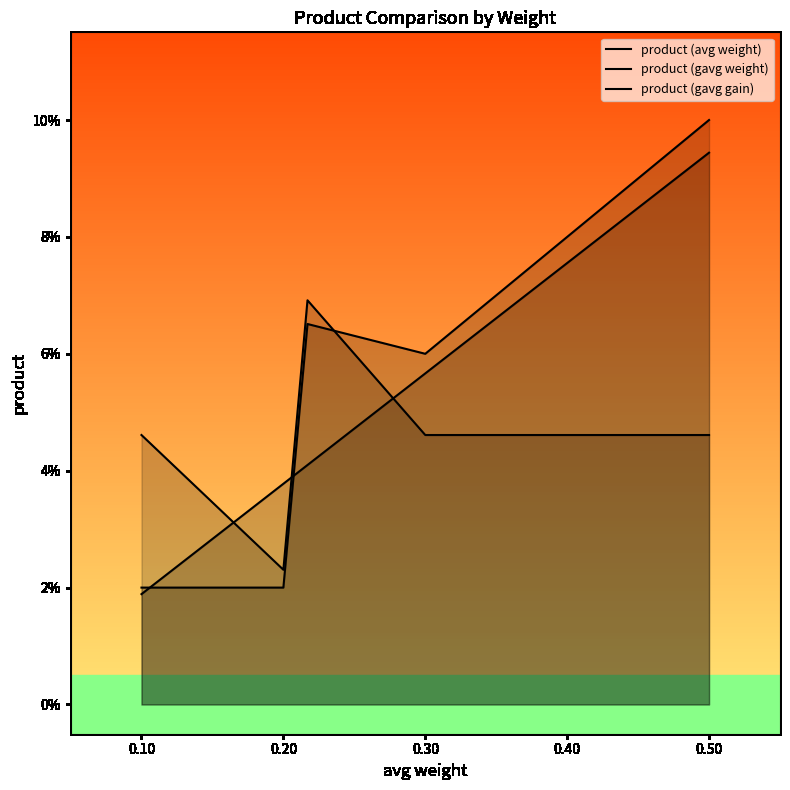

Reading left to right, what are all the values shown in this chart?

product (avg weight): 0.0	0.0	0.1	0.1	0.1
product (gavg weight): 0.0	0.0	0.1	0.0	0.0
product (gavg gain): 0.0	0.0	0.0	0.1	0.1